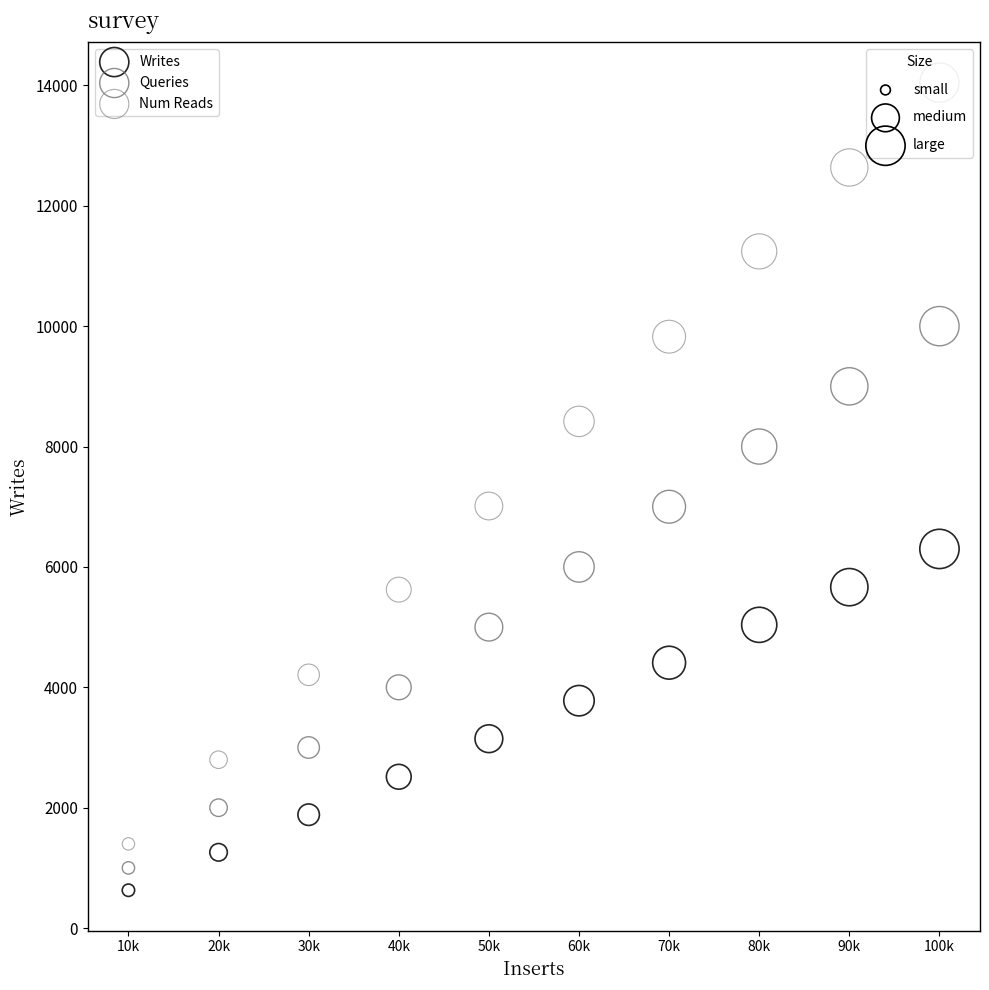

Which series has the largest Y range (max minus min)?

Num Reads